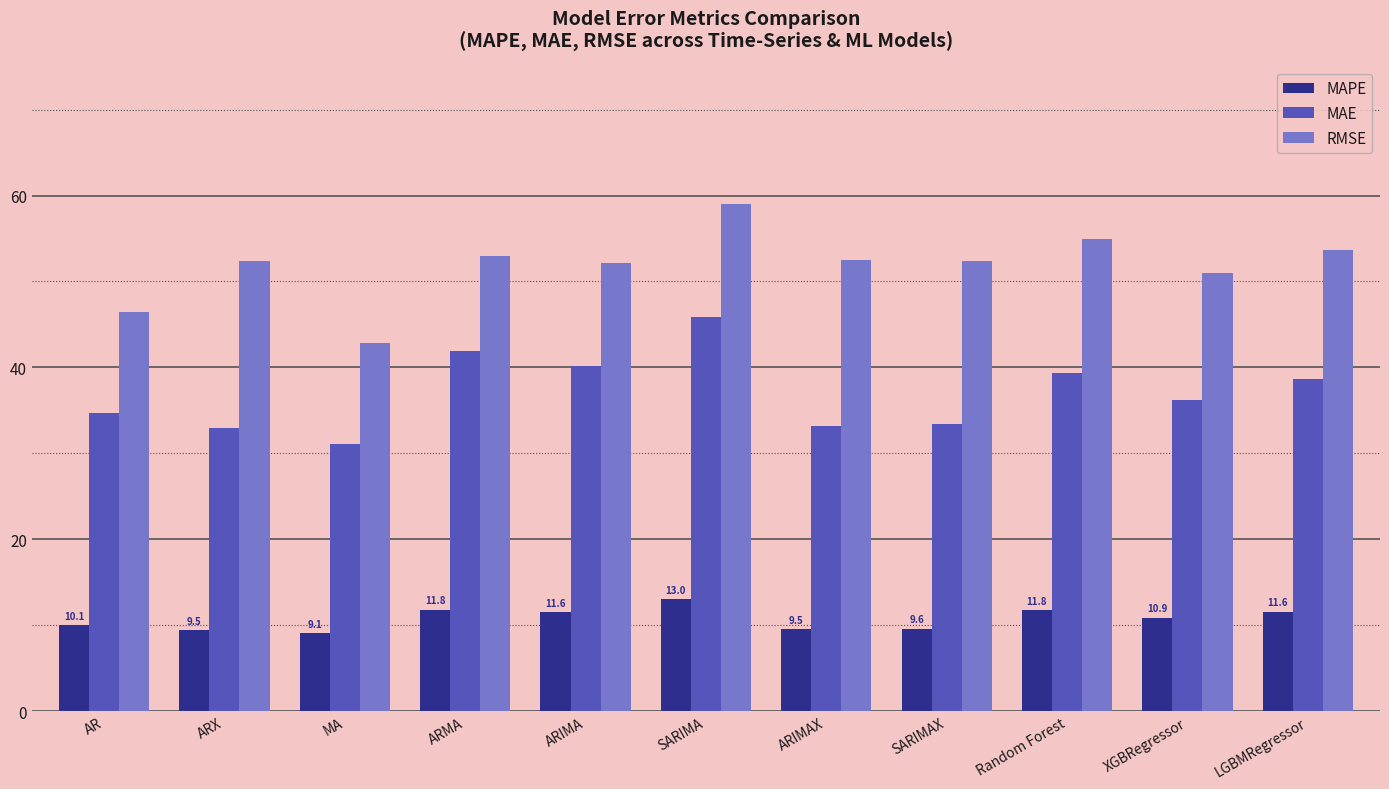

The MAE series shows 8.6 at ARIMAX. True or false?

False